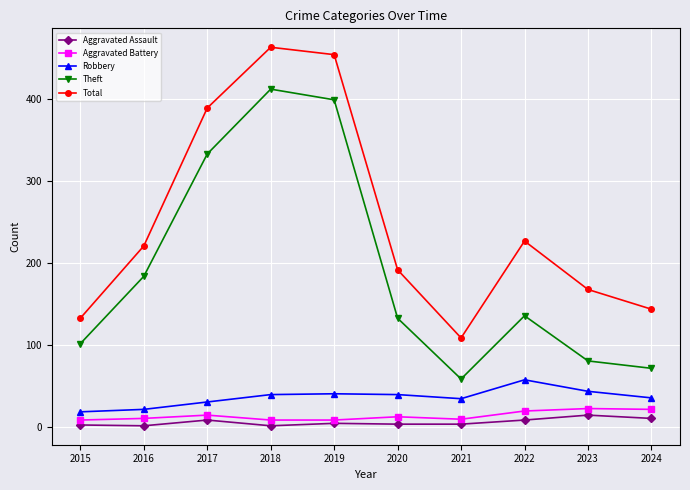

Read the Aggravated Battery value at 2024.

22